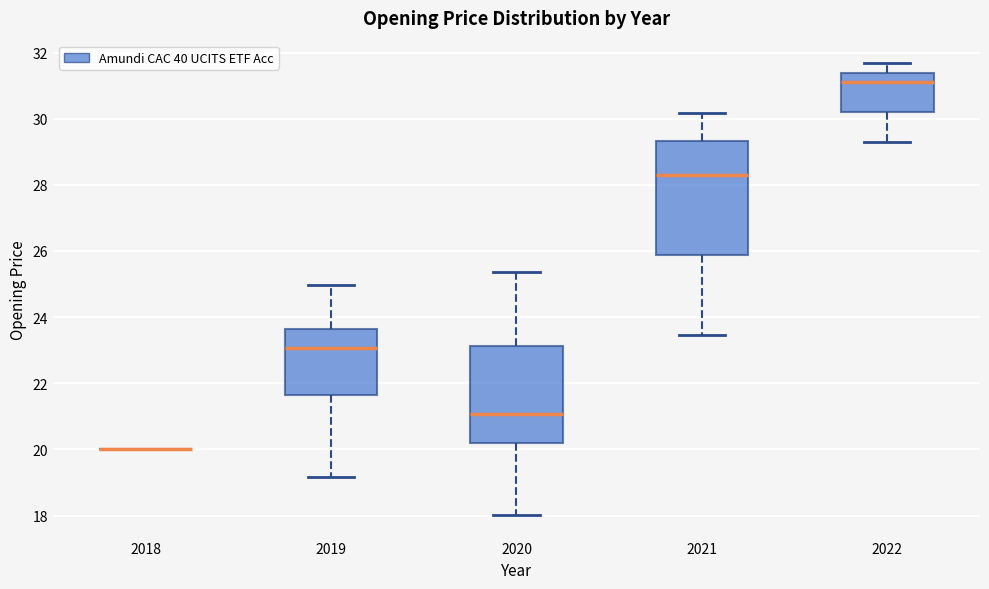

Reading left to right, transcribe this box plot: for each box, give where its median line is, the range the box spans, and where its two whiskers end, as read against the y-axis. The values are not printed on the chart, so give them approximately, as read against the axis.

2018: box collapsed to a line at 20.0, whiskers 20.0 to 20.0
2019: median 23.0, box 21.6 to 23.6, whiskers 19.2 to 25.0
2020: median 21.0, box 20.2 to 23.2, whiskers 18.0 to 25.4
2021: median 28.2, box 25.8 to 29.4, whiskers 23.4 to 30.2
2022: median 31.2, box 30.2 to 31.4, whiskers 29.2 to 31.6